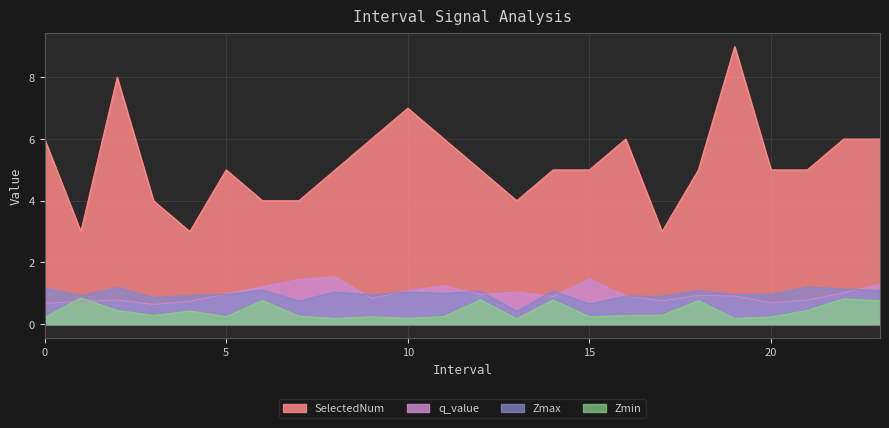

What are all the series names shown in the legend?

SelectedNum, q_value, Zmax, Zmin